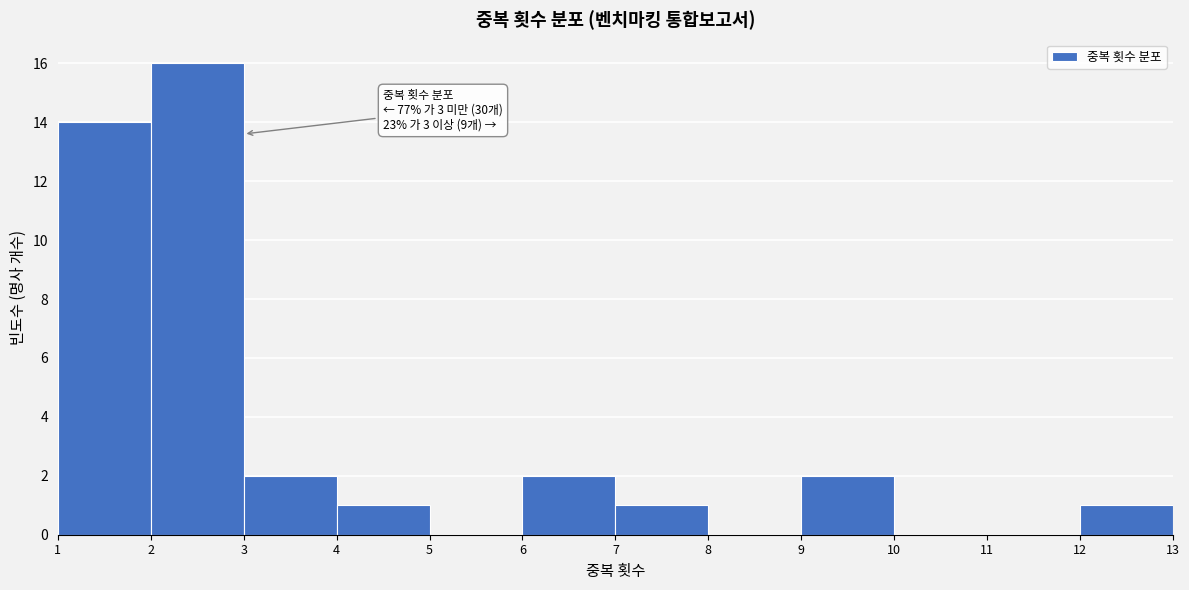

Over which range of the x-axis is the bar tallest?

2 to 3